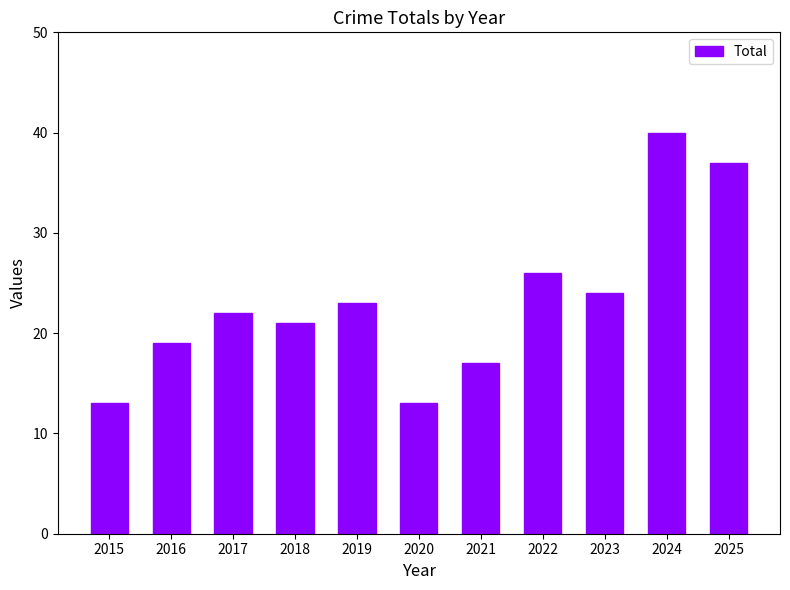

At which category does the chart reach its peak across all series?

2024